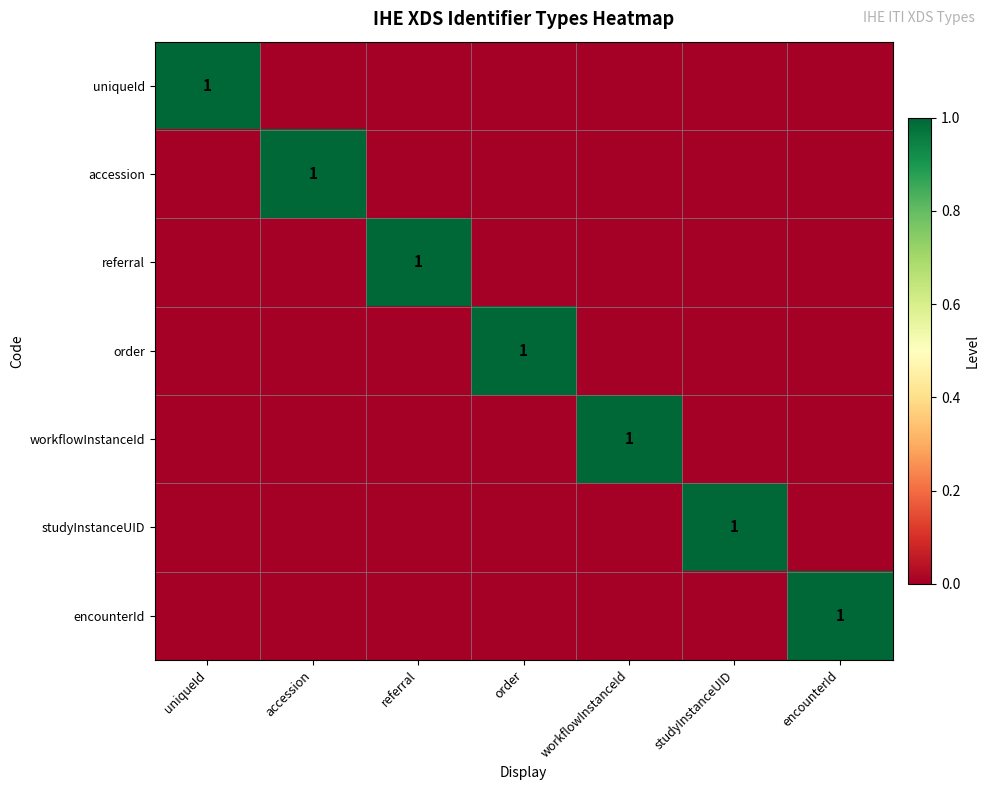

Is the value of order at referral greater than the value of uniqueId at workflowInstanceId?

No